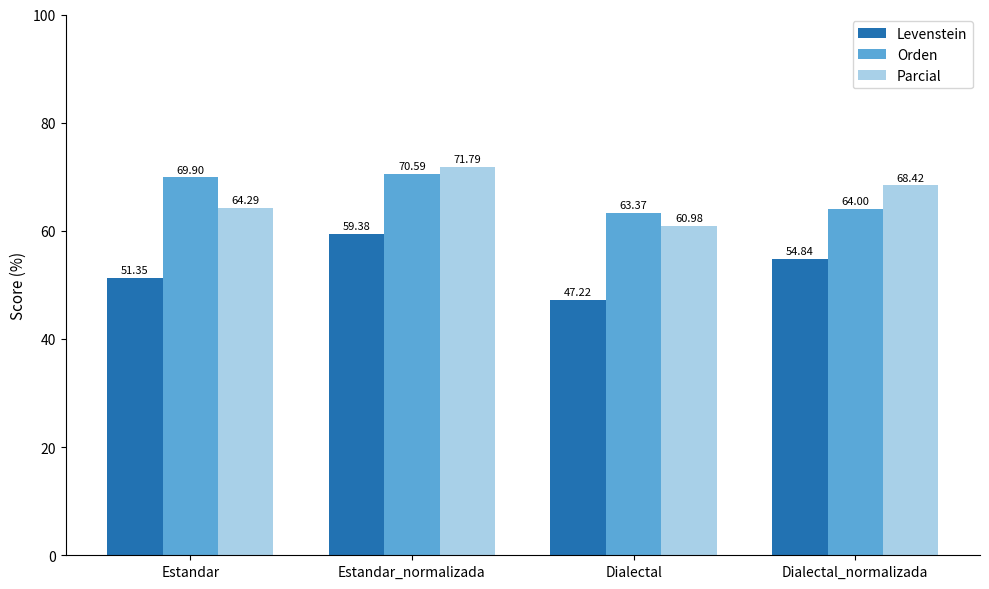

What is the label of the 3rd bar from the right?

Estandar_normalizada